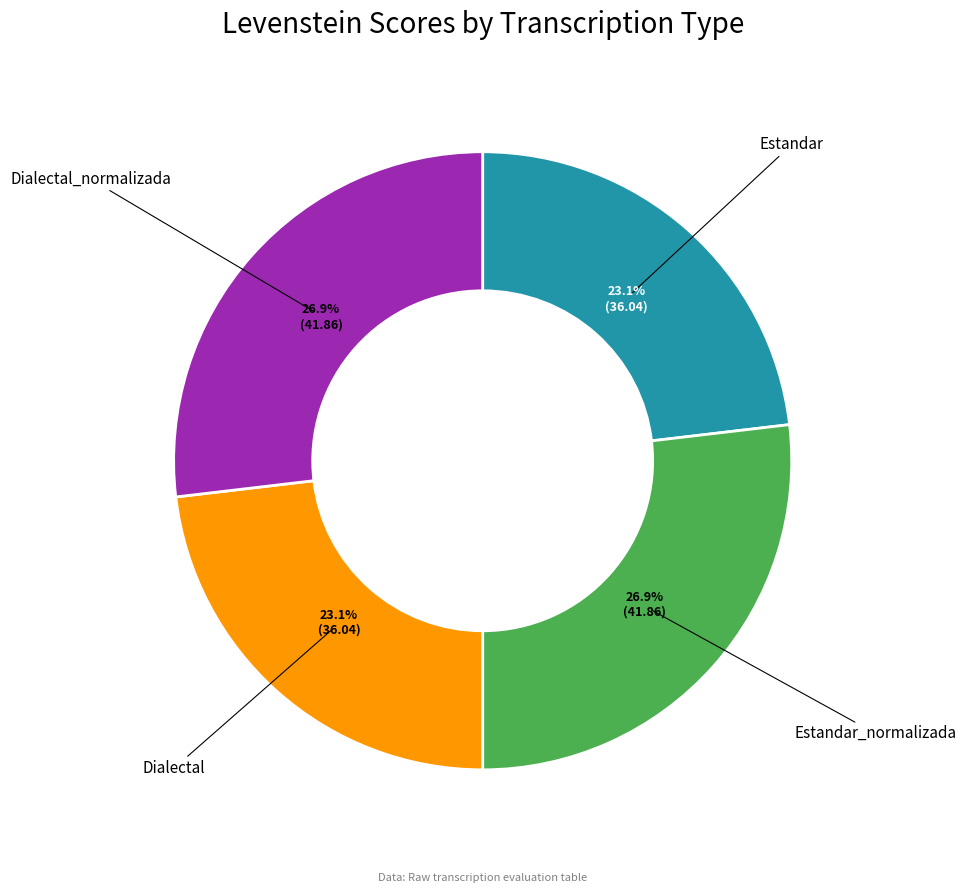

What percentage is NOT represented by Dialectal?

76.9%